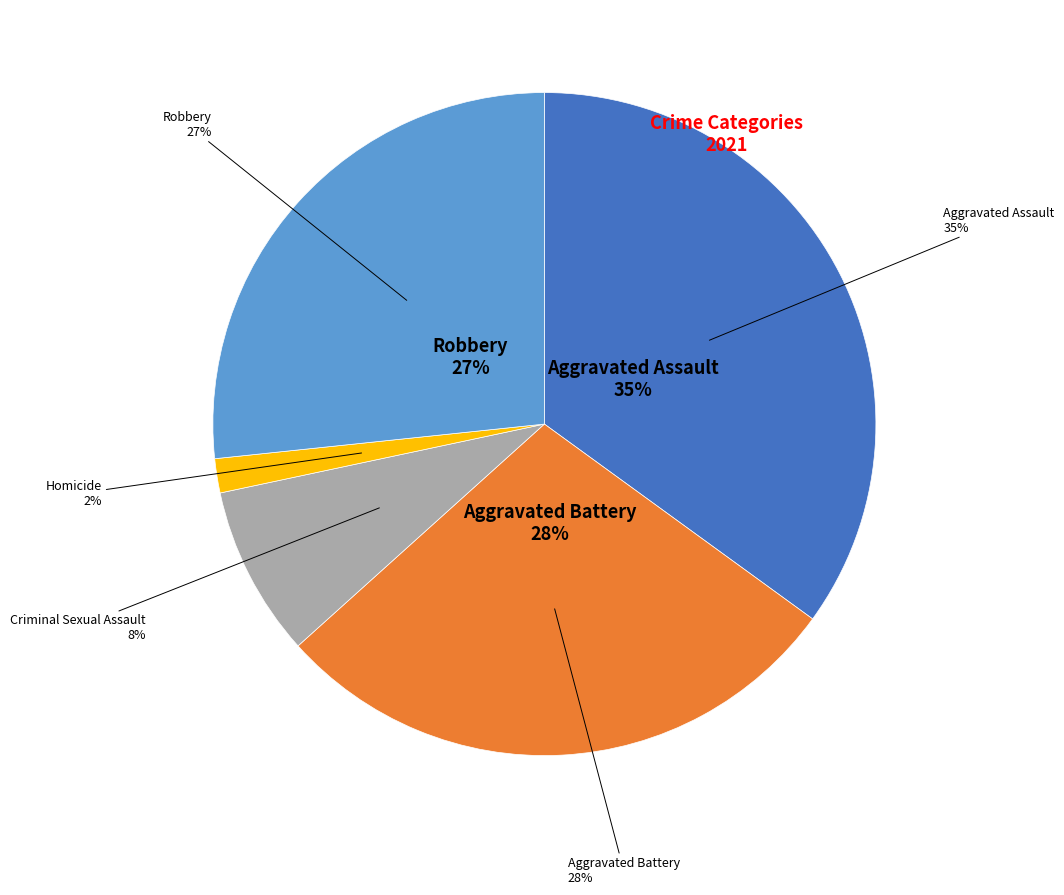

Does Aggravated Assault account for over 50% of the chart?

No